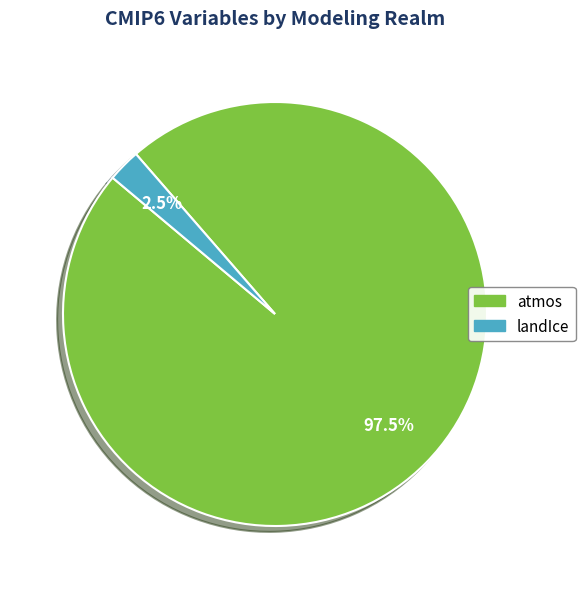

Is there any slice that represents more than half of the pie?

Yes